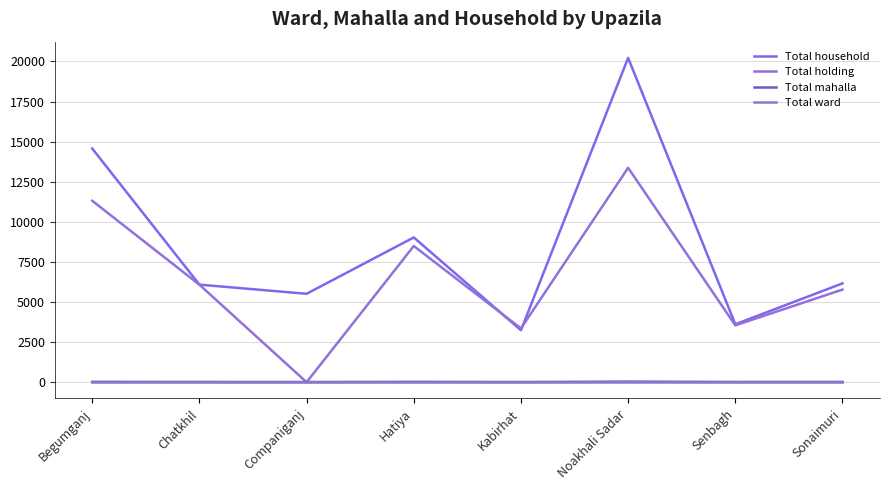

Is this an area chart (filled region under the line)?

No